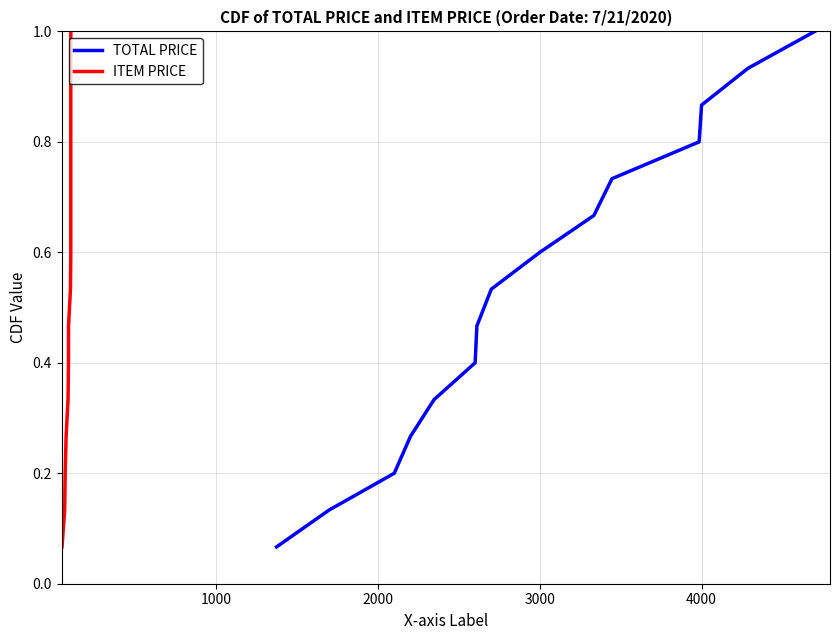

What is the difference between the maximum and second lowest values in the TOTAL PRICE series?

0.9